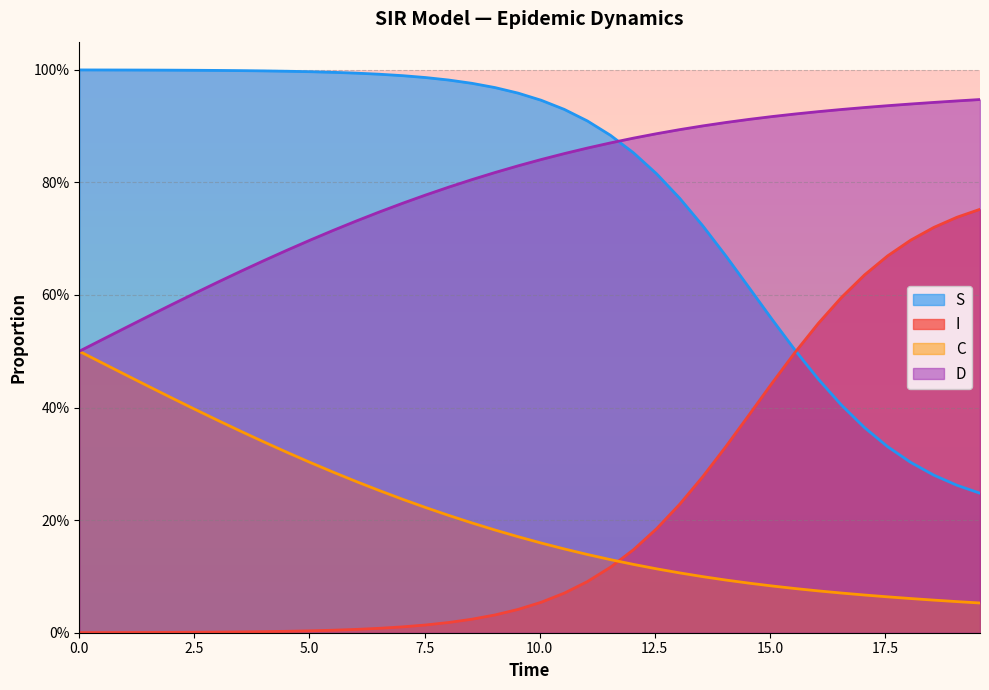

How many C values are between 0 and 1?

40